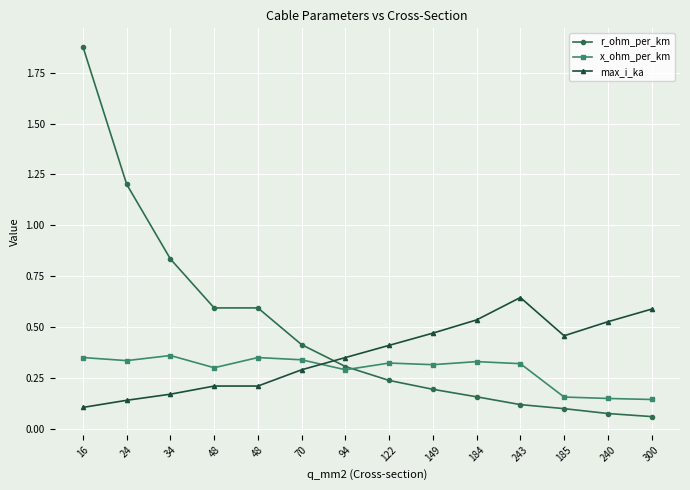

What is the sum of all max_i_ka values?

5.1